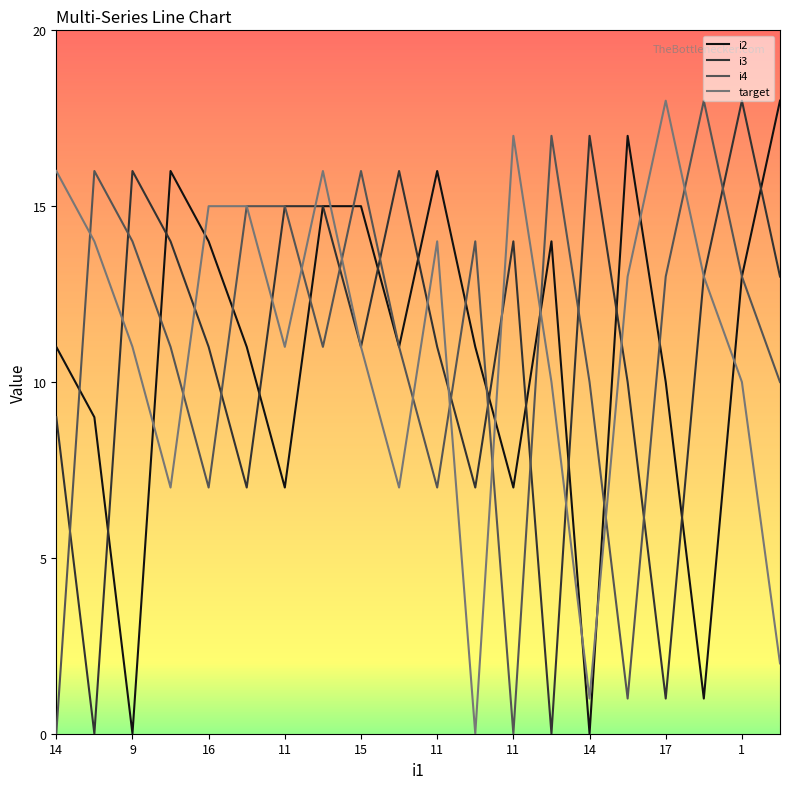

What is the highest value of the i4 series?

18